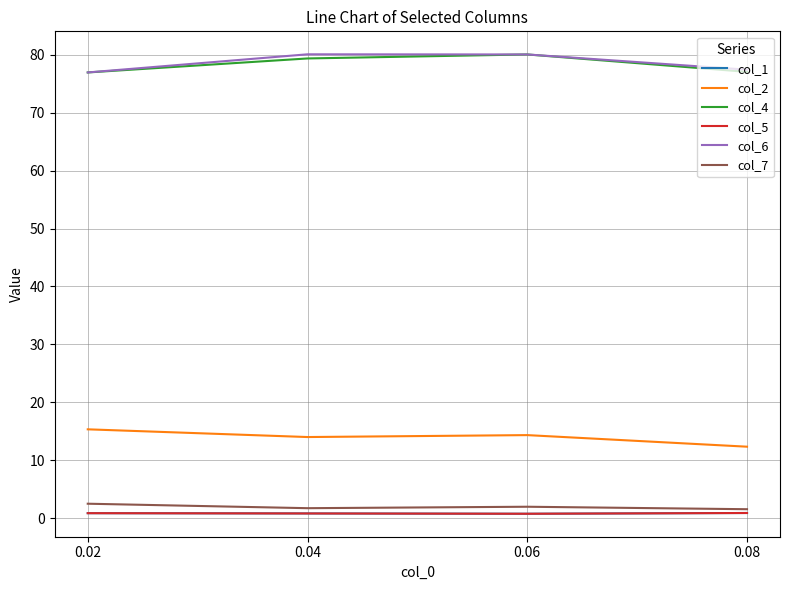

True or false: col_6 and col_2 intersect in this chart.

False